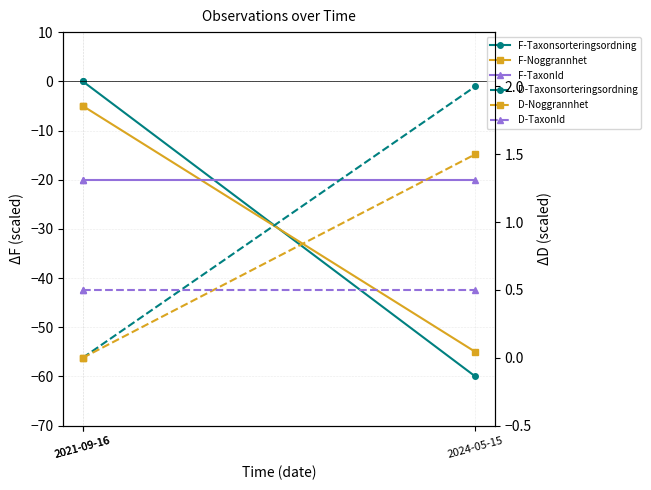

Which series has the largest total across all categories?

D-Taxonsorteringsordning